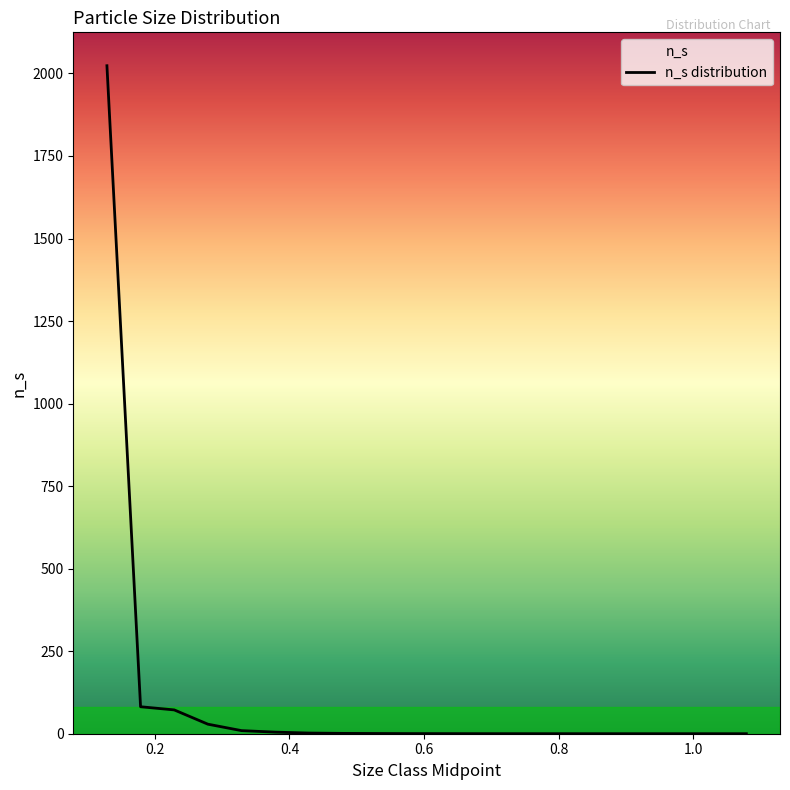

What is the change in value from 0.4288 to 0.6288?

-1.8